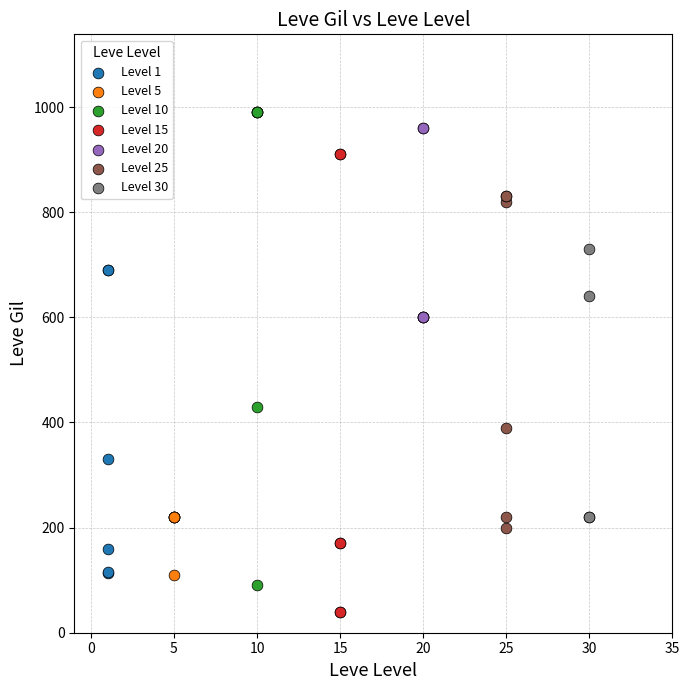

Which series contains the lowest Y value?

Level 15